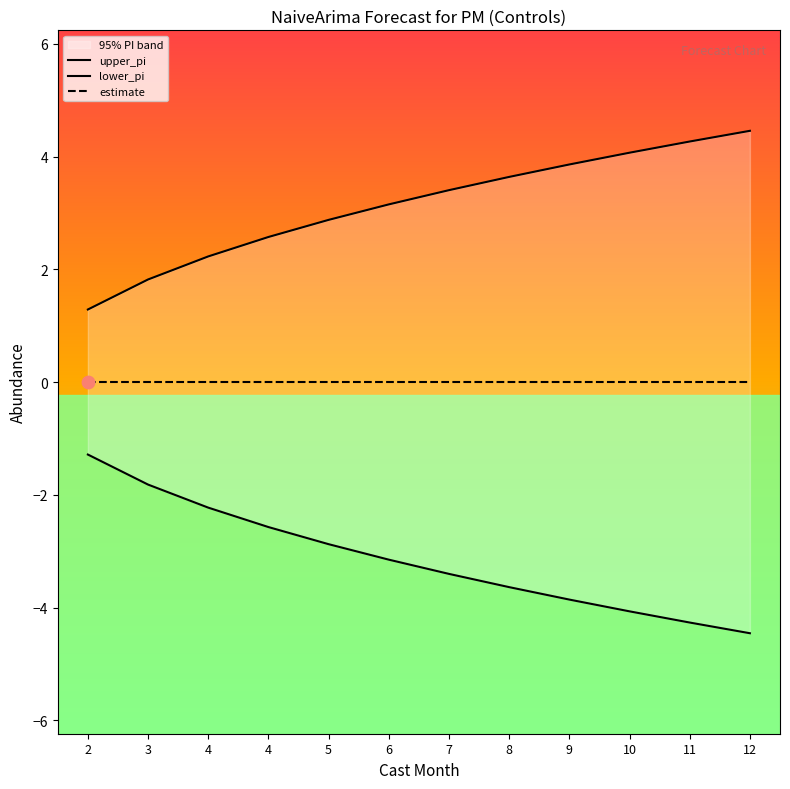

Which series has the largest total across all categories?

upper_pi